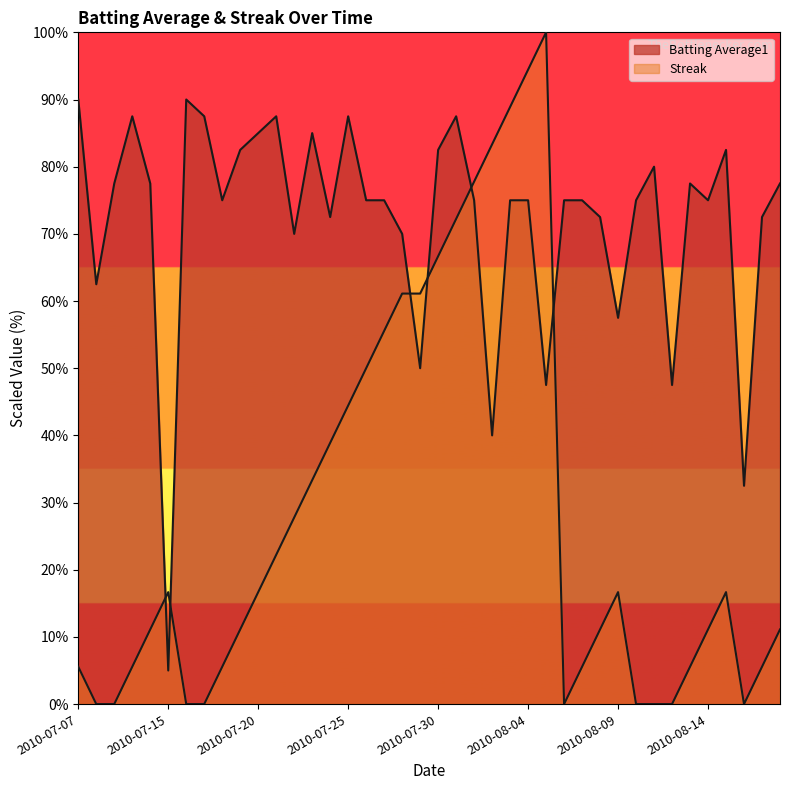

Rank the series by their average value, from highest to lowest.

Batting Average1, Streak